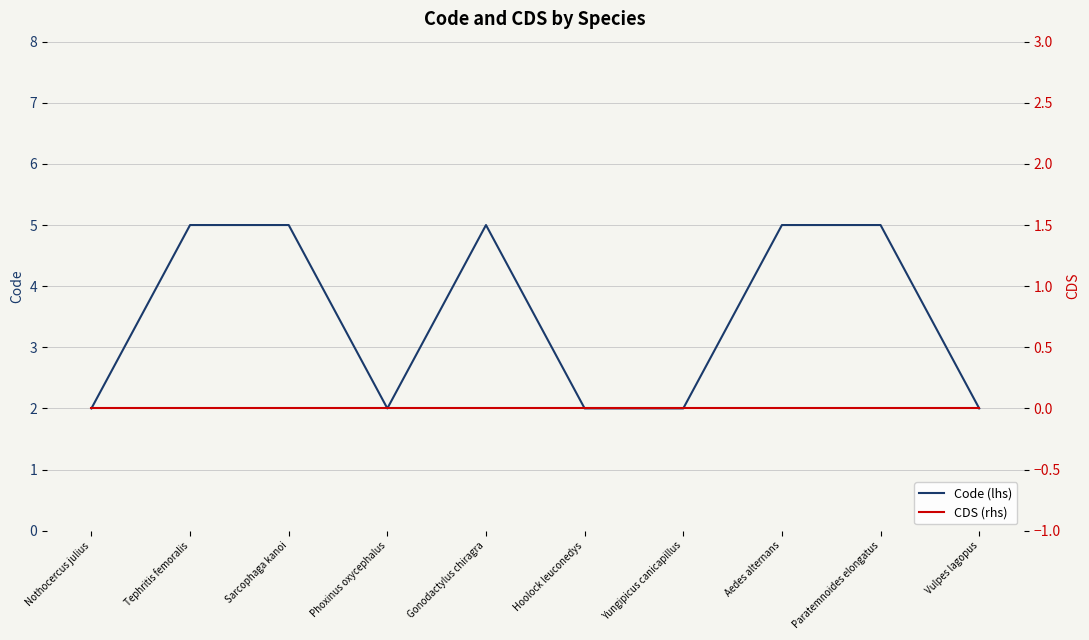

What is the sum of the Code (lhs) values at Nothocercus julius and Hoolock leuconedys?

4